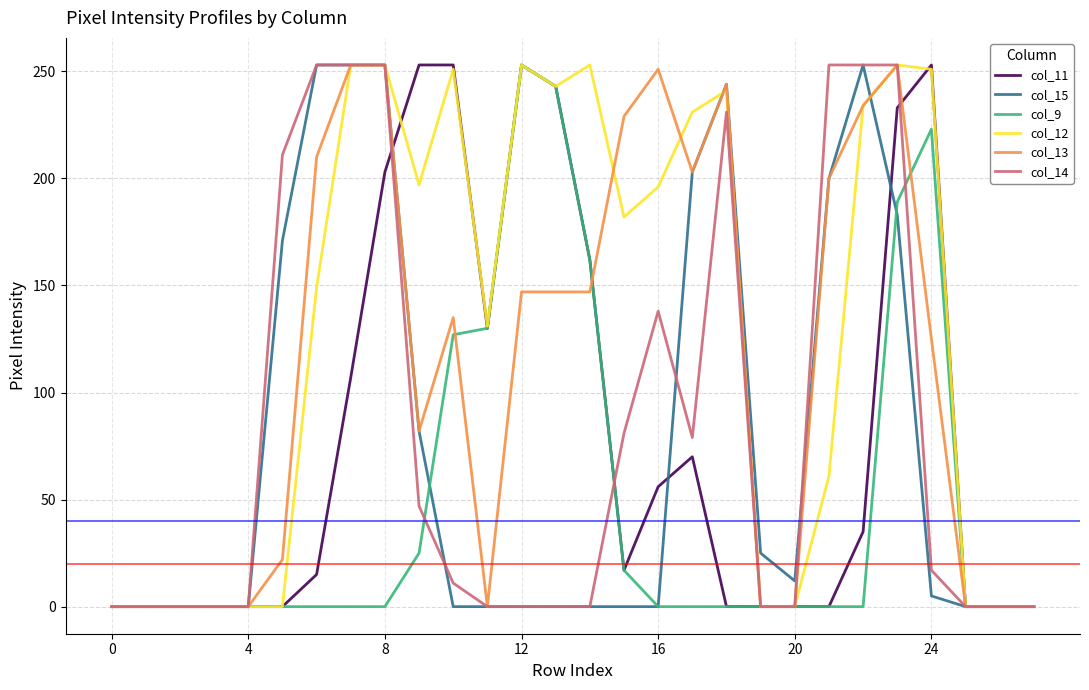

True or false: col_12 has more than 0 points higher than both neighbors.

True